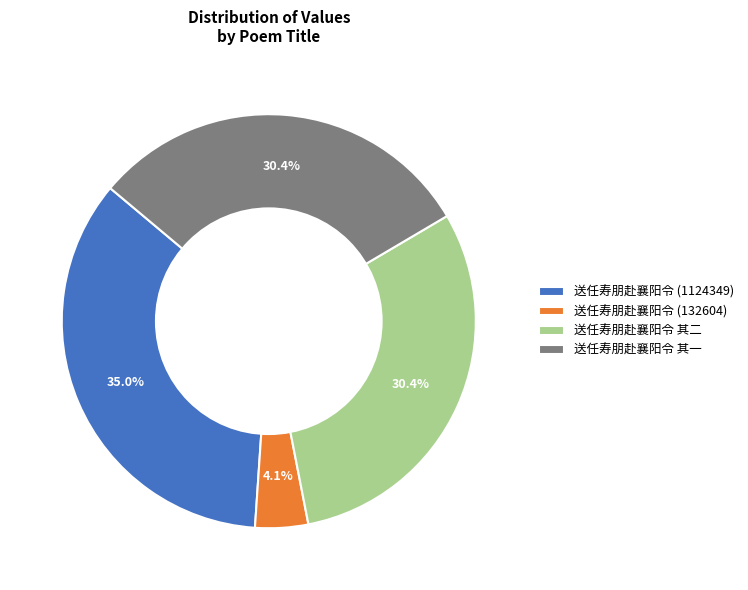

Does any single category account for the majority?

No